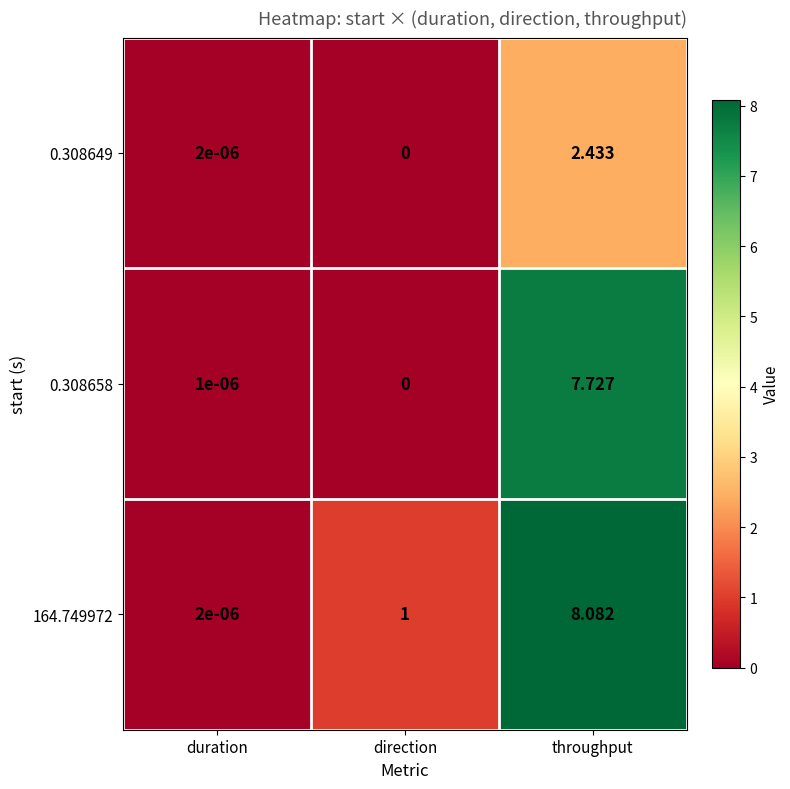

At which category is the sum across all series the highest?

throughput